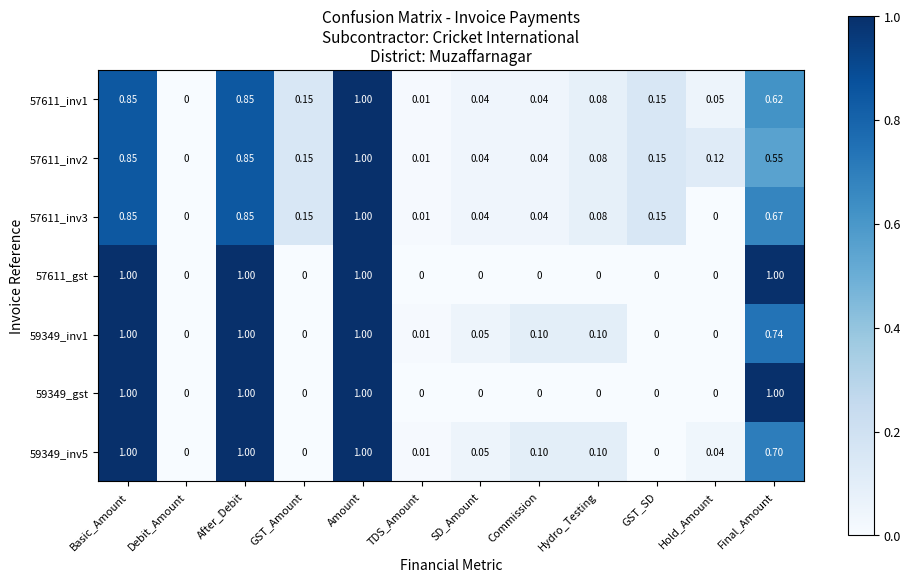

Is the value of 59349_inv1 at TDS_Amount greater than the value of 57611_inv3 at Hydro_Testing?

No